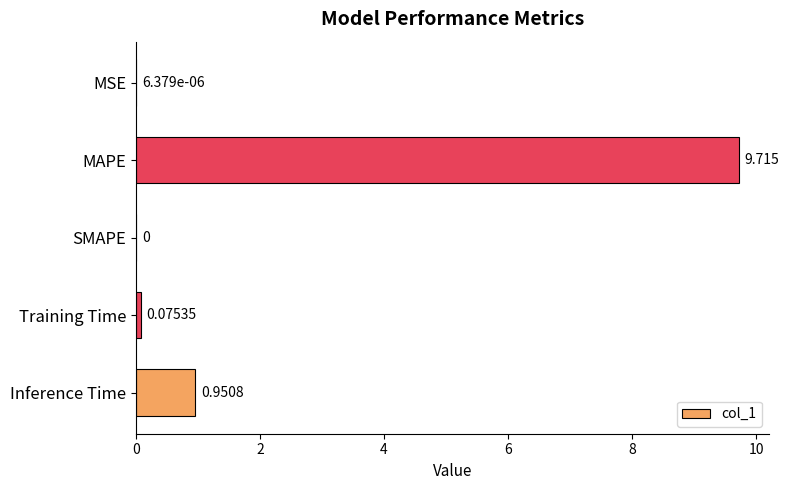

Which label corresponds to the largest value in the chart?

MAPE